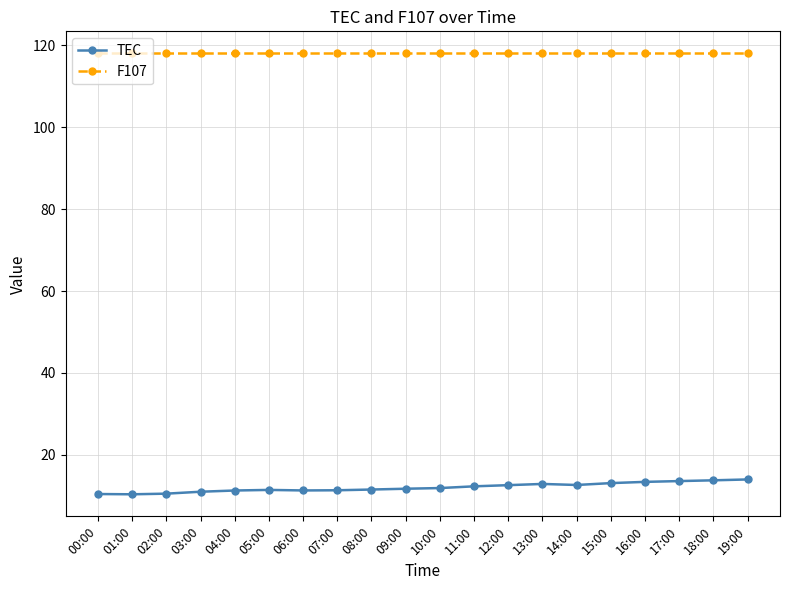

True or false: F107 and TEC intersect in this chart.

False